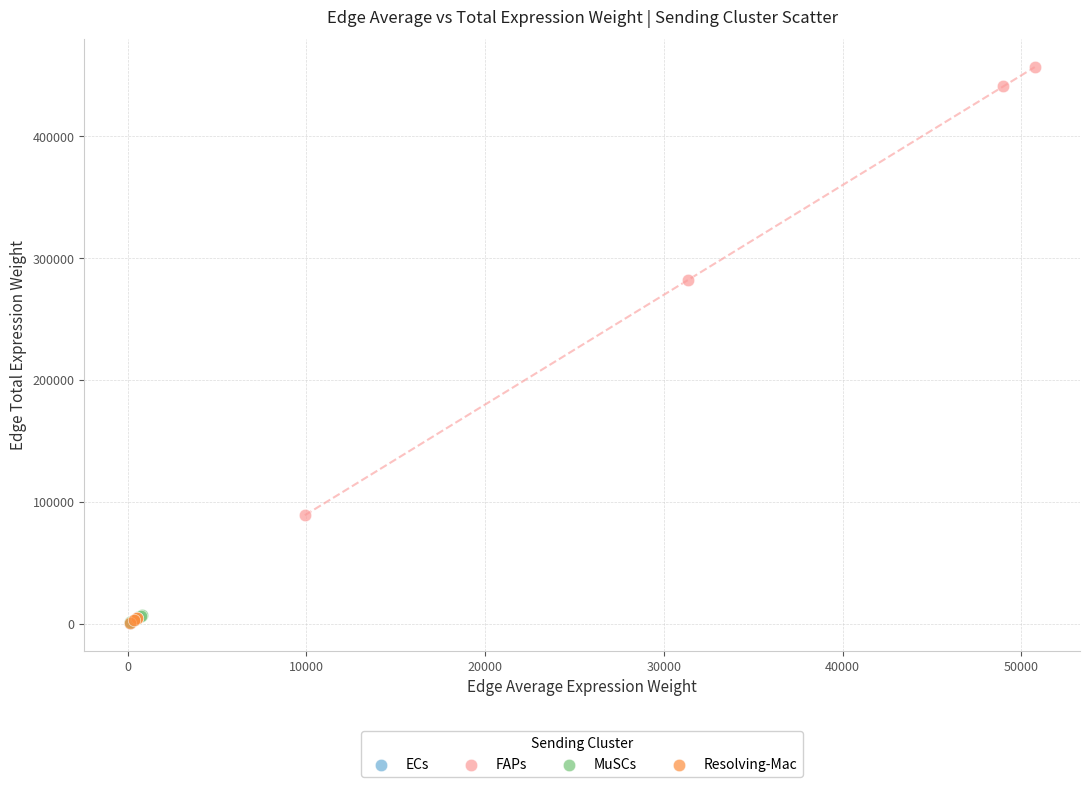

Which series has the widest spread of Y values?

FAPs